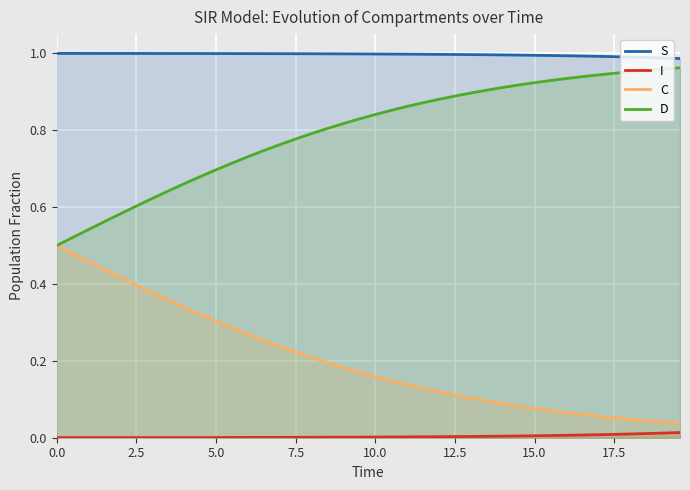

True or false: S and I intersect in this chart.

False